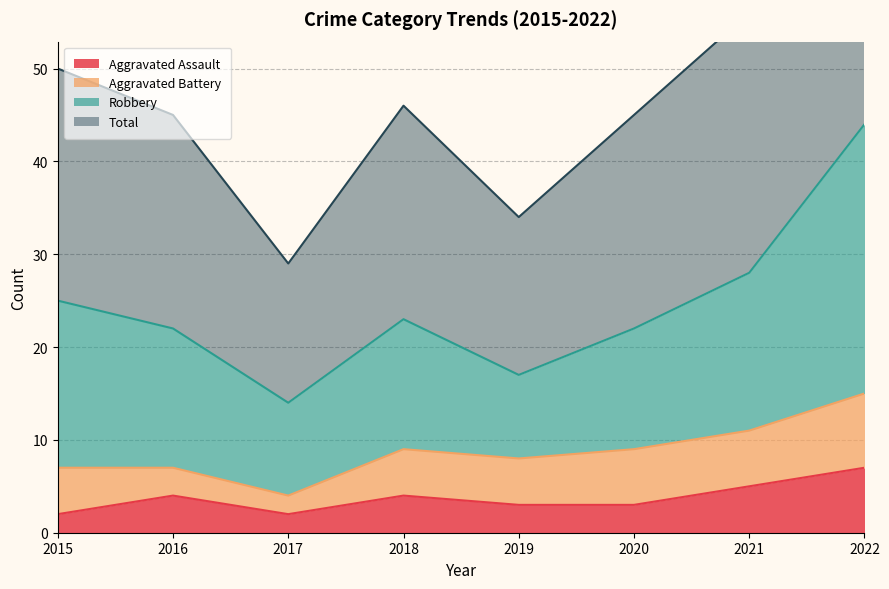

The value of Aggravated Assault at 2016 is 2. True or false?

False